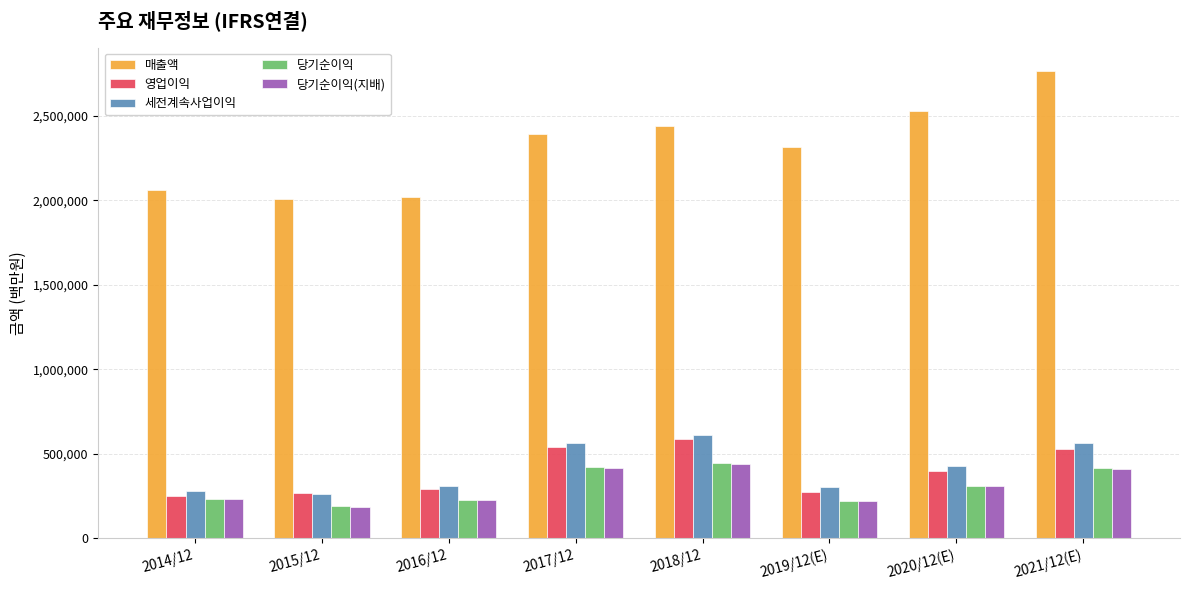

How many bars are there in total?

40